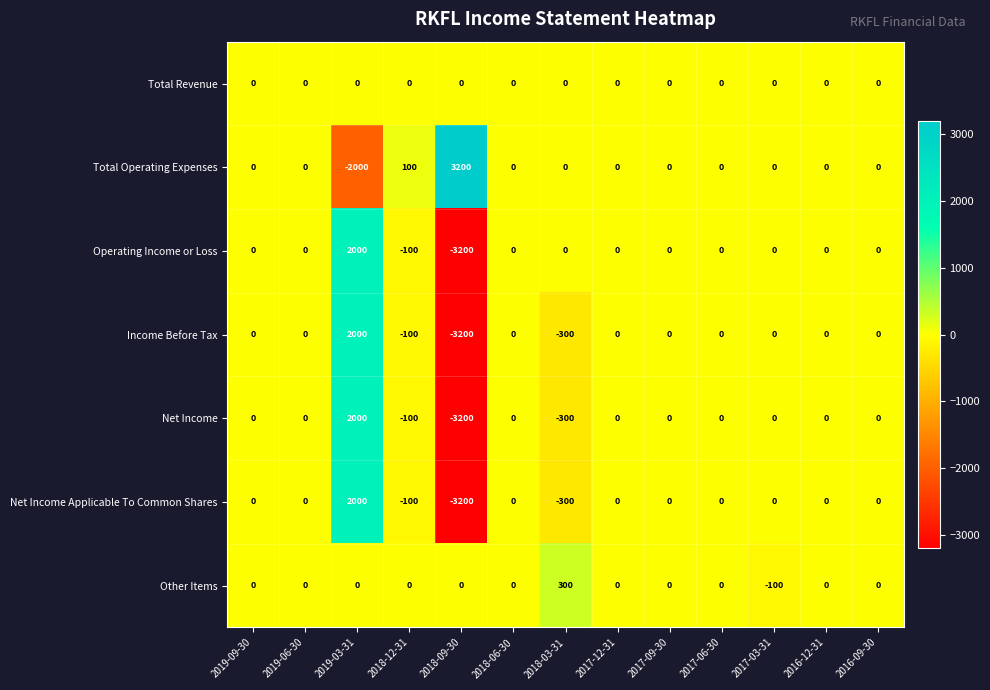

At how many categories does at least one series exceed 1185?

2